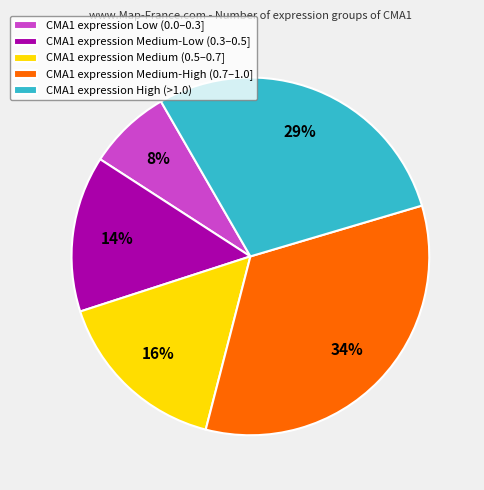

What is the largest slice in the pie chart?

CMA1 expression Medium-High (0.7–1.0]